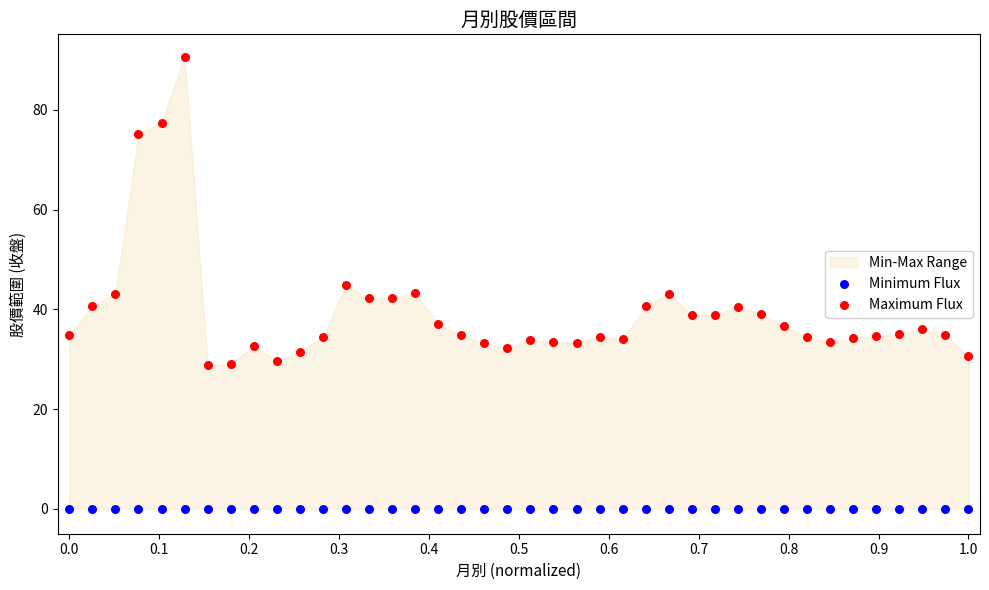

Which series reaches the maximum Y coordinate?

Maximum Flux